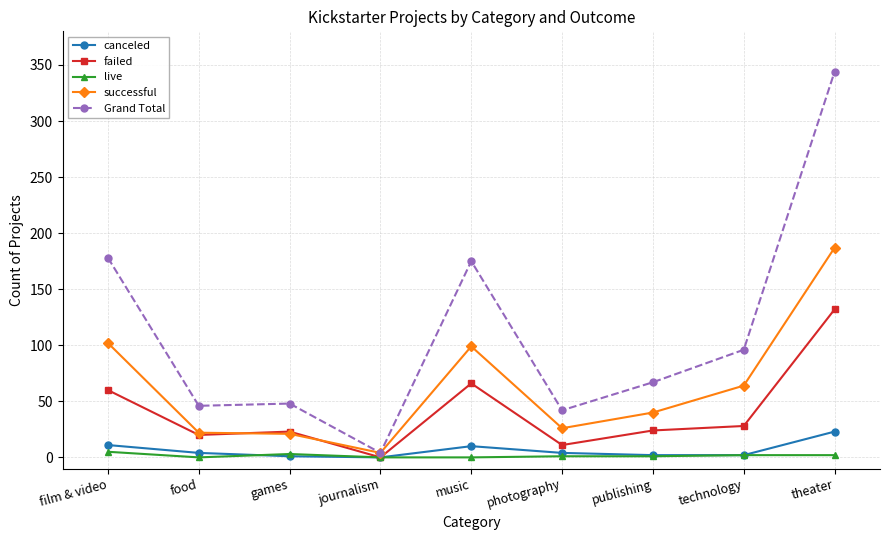

At which label does Grand Total first exceed 67?

film & video